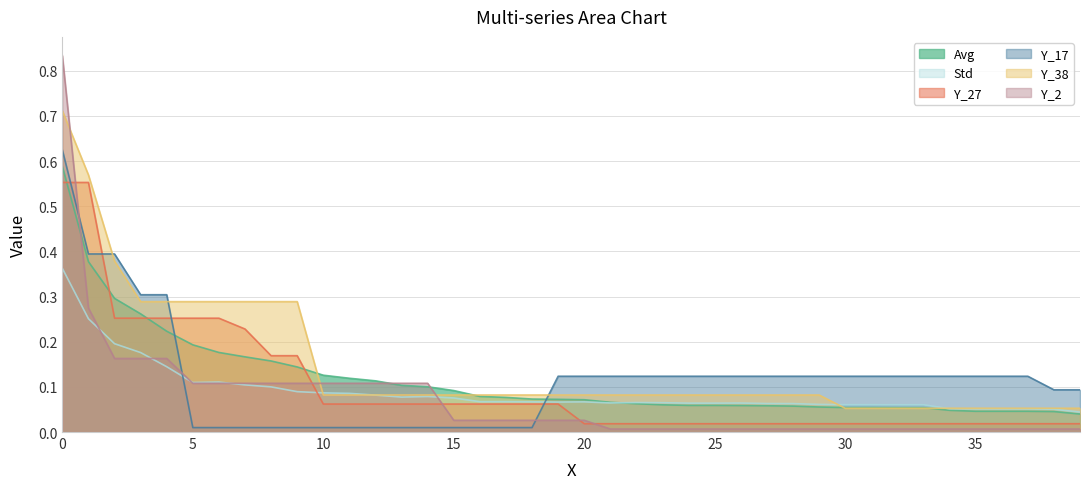

Where is the first local minimum for Std?

5